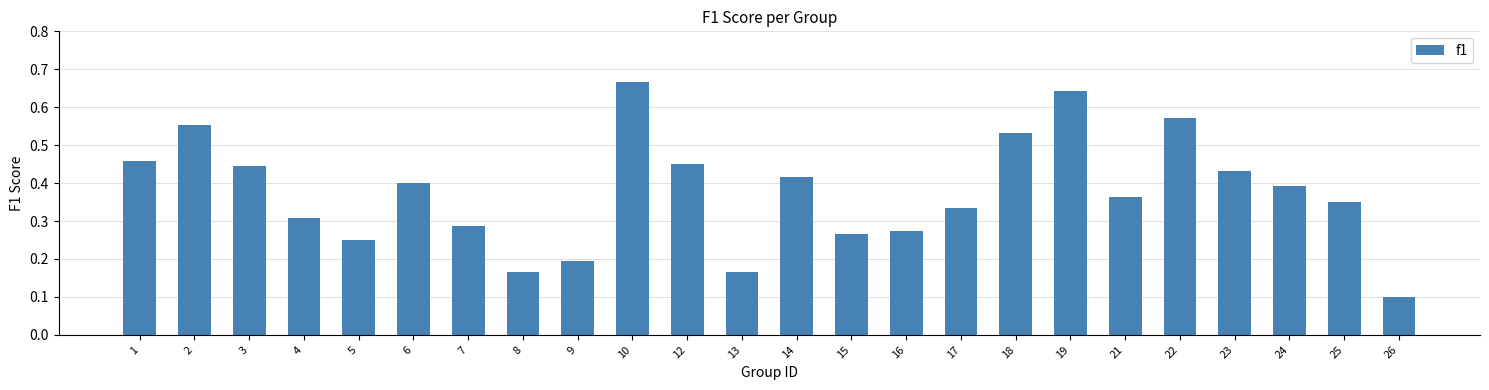

Count the values in the range 0 to 1.

24